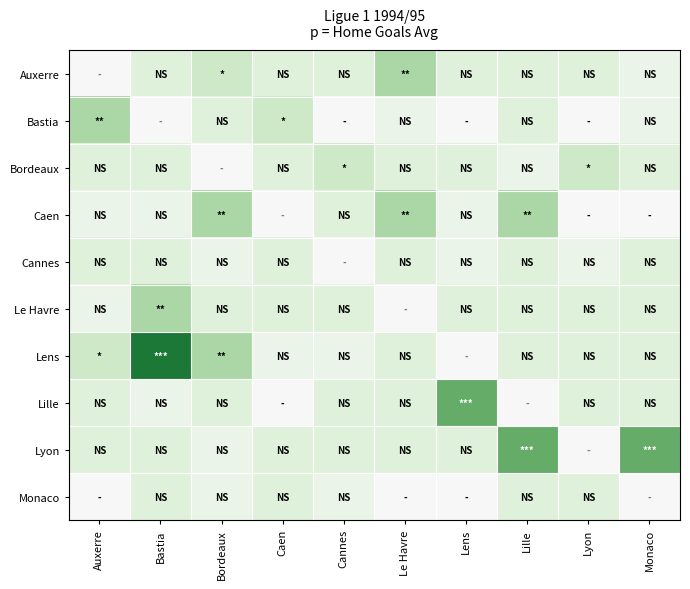

Which label corresponds to the smallest value in the chart?

Auxerre